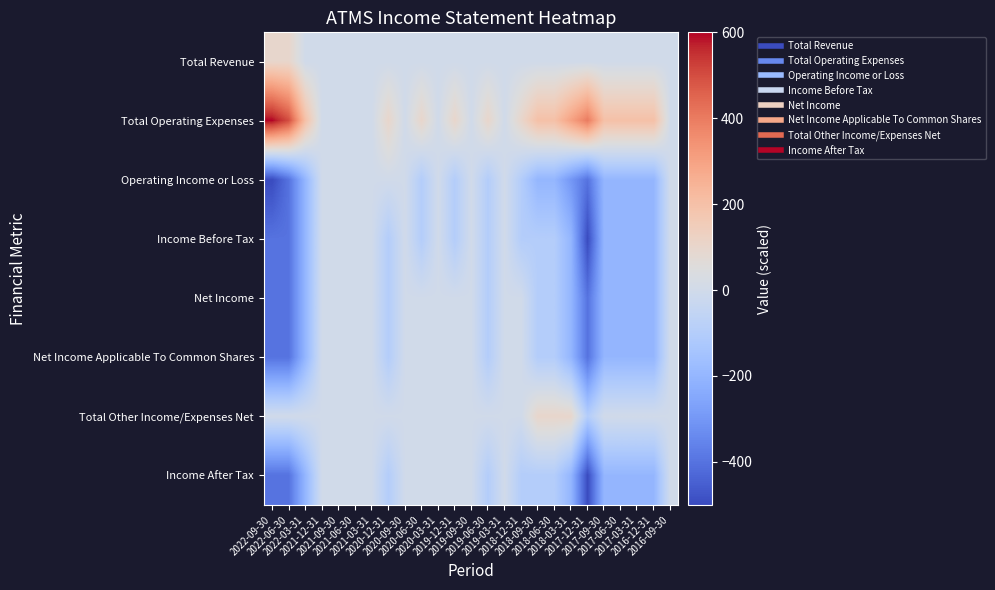

Which category has the highest value across all series?

2022-09-30